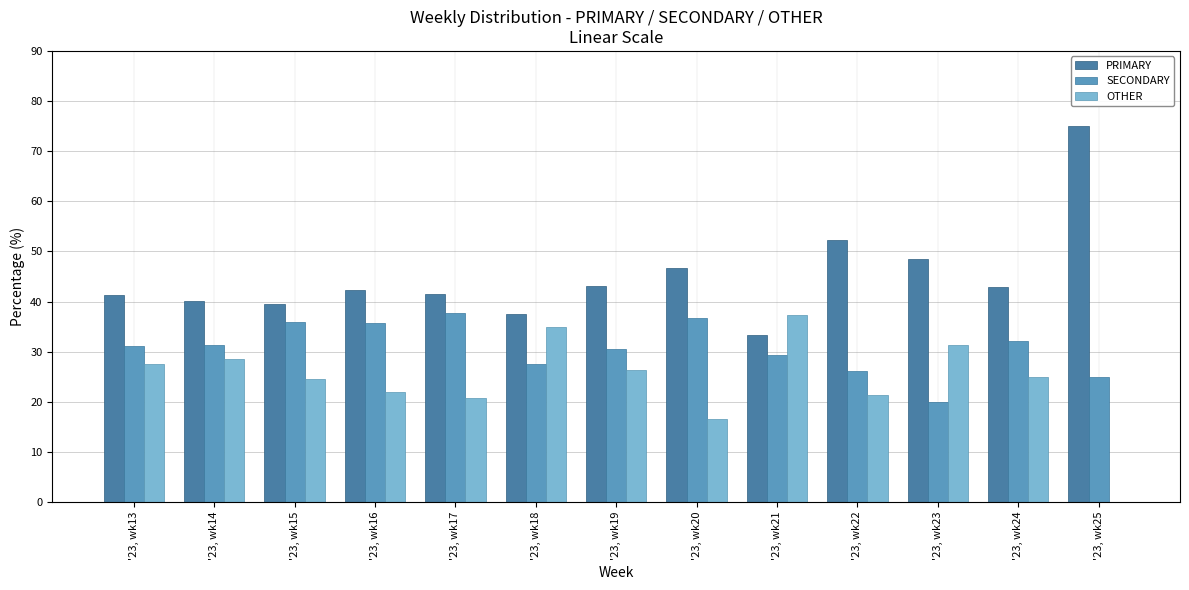

Is it true that SECONDARY equals 36.7 at '23, wk20?

True